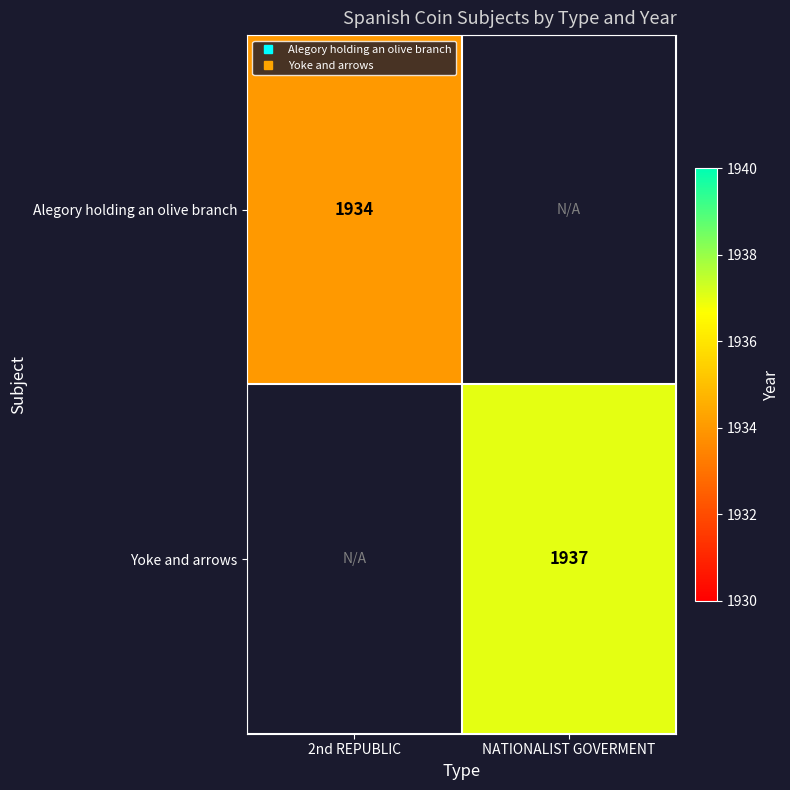

At how many categories does at least one series exceed 1935?

1